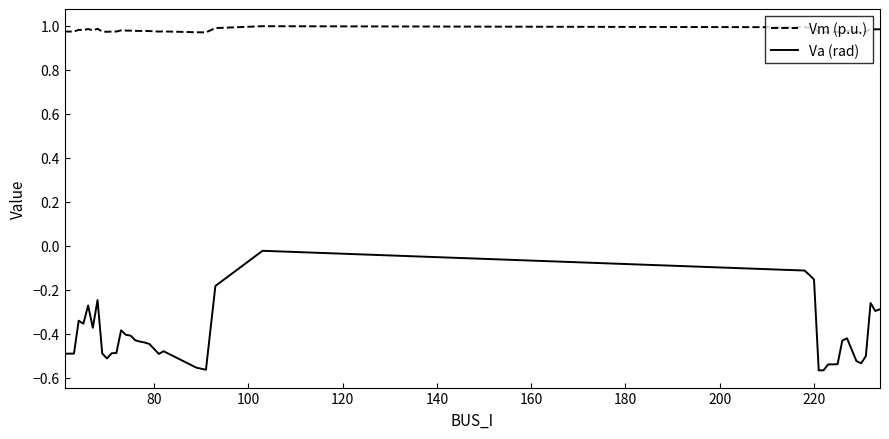

Rank the series by their maximum value, from lowest to highest.

Va (rad), Vm (p.u.)